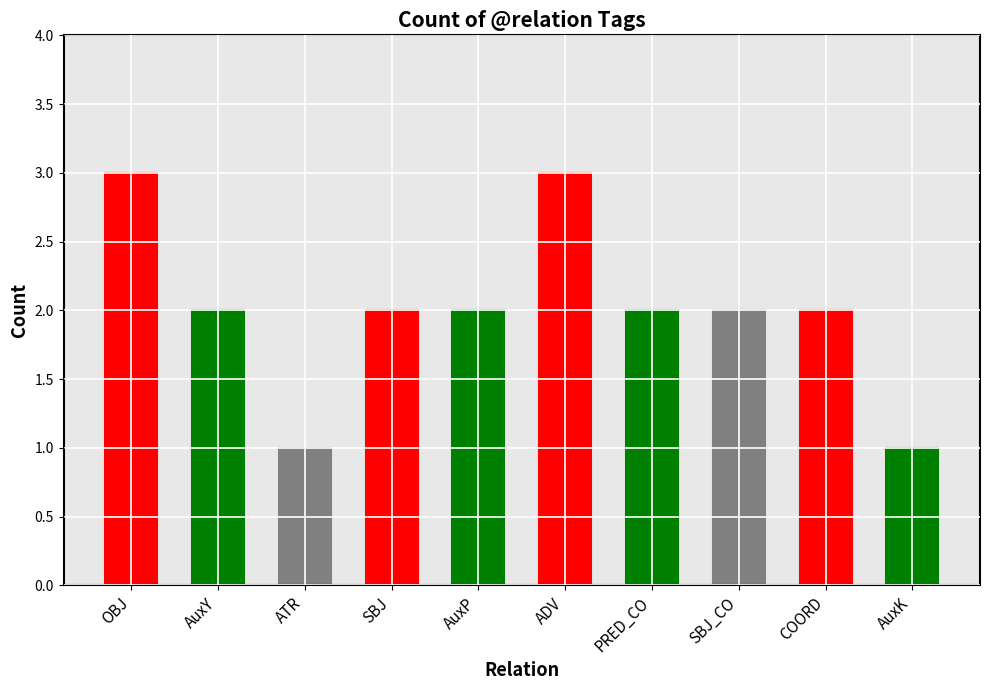

Reading left to right, what are all the values shown in this chart?

OBJ=3	AuxY=2	ATR=1	SBJ=2	AuxP=2	ADV=3	PRED_CO=2	SBJ_CO=2	COORD=2	AuxK=1